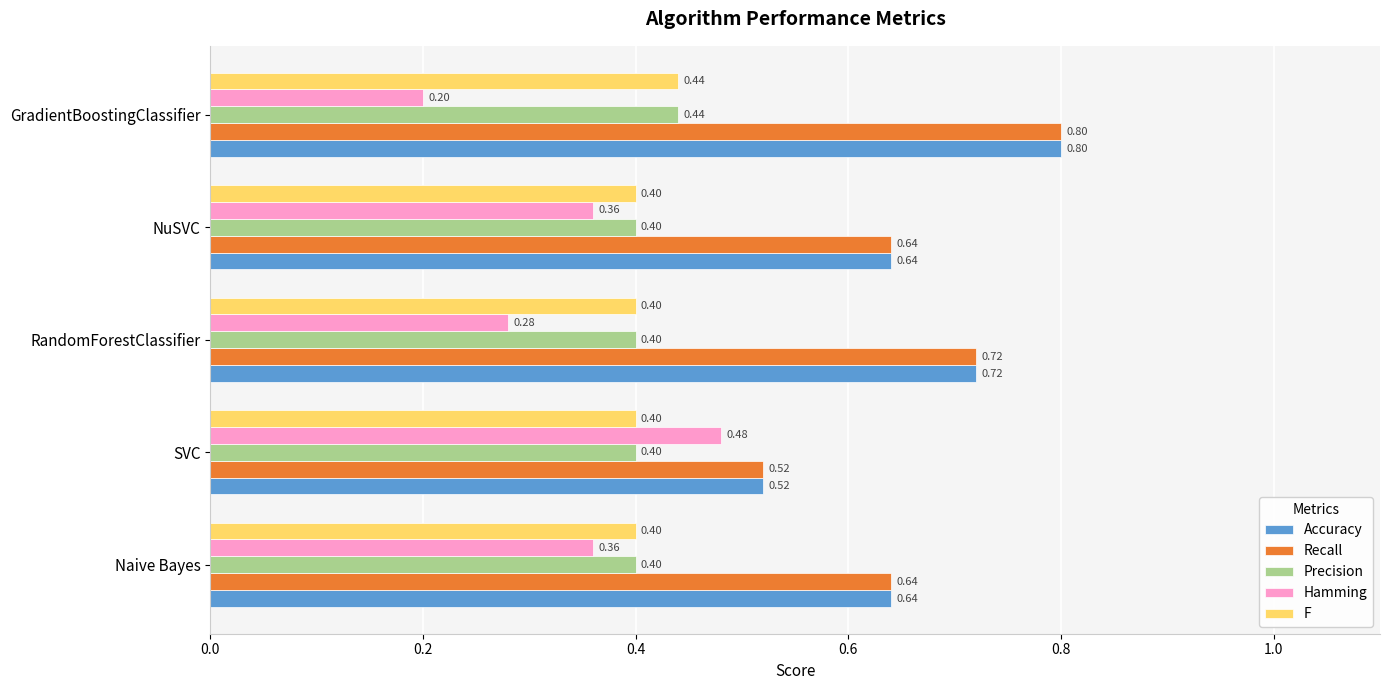

At which label is Accuracy closest to 0?

SVC